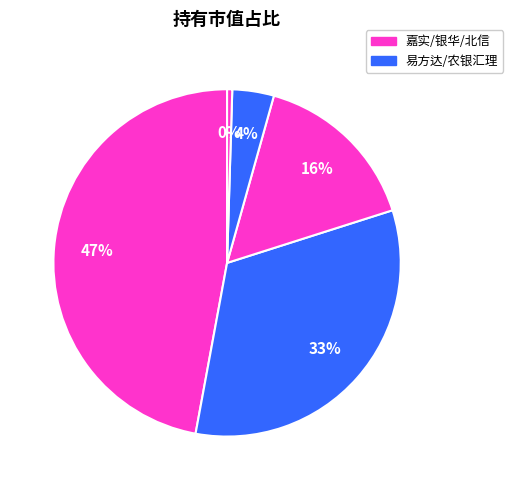

Is there a majority slice in this chart?

No